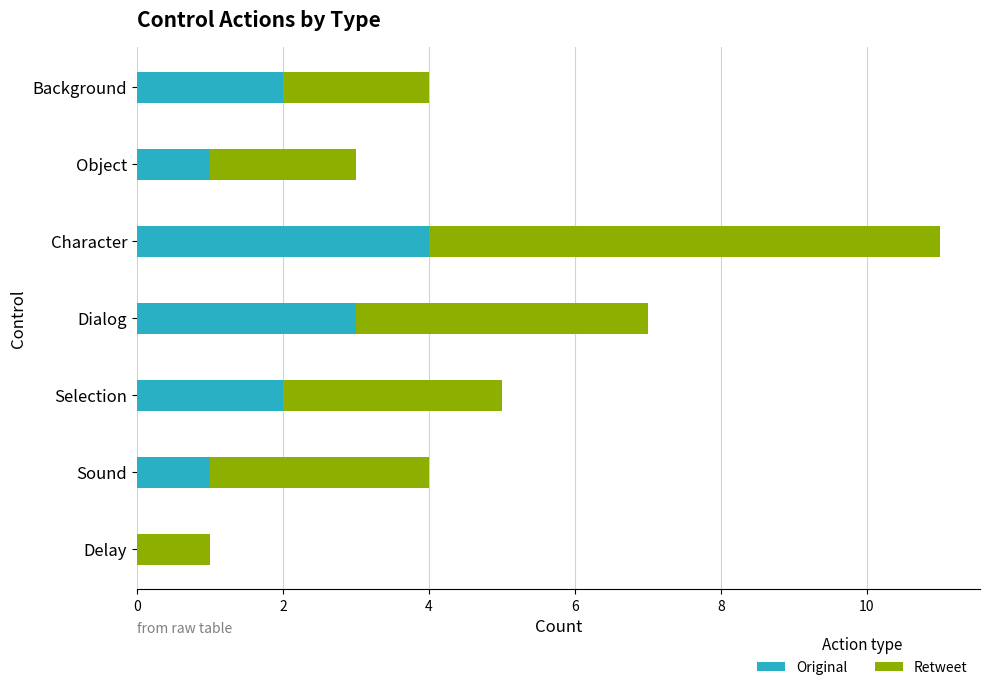

What is the sum of all Original values?

13